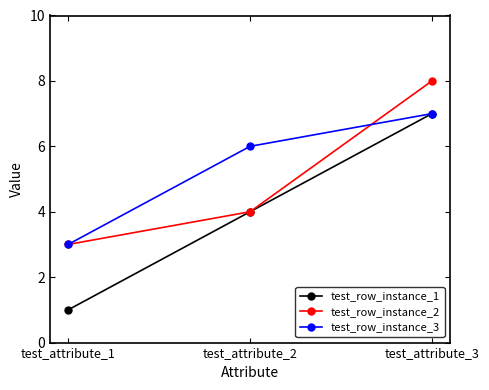

How many data points does each series have?

3